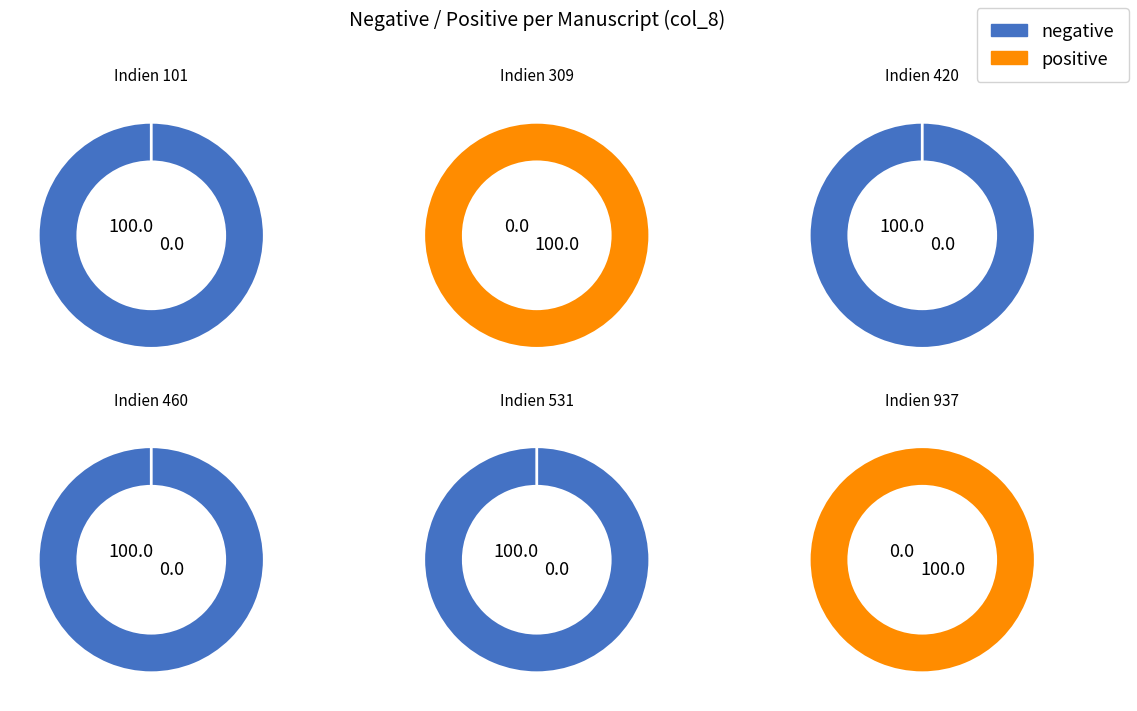

How many slices are in this pie chart?

6